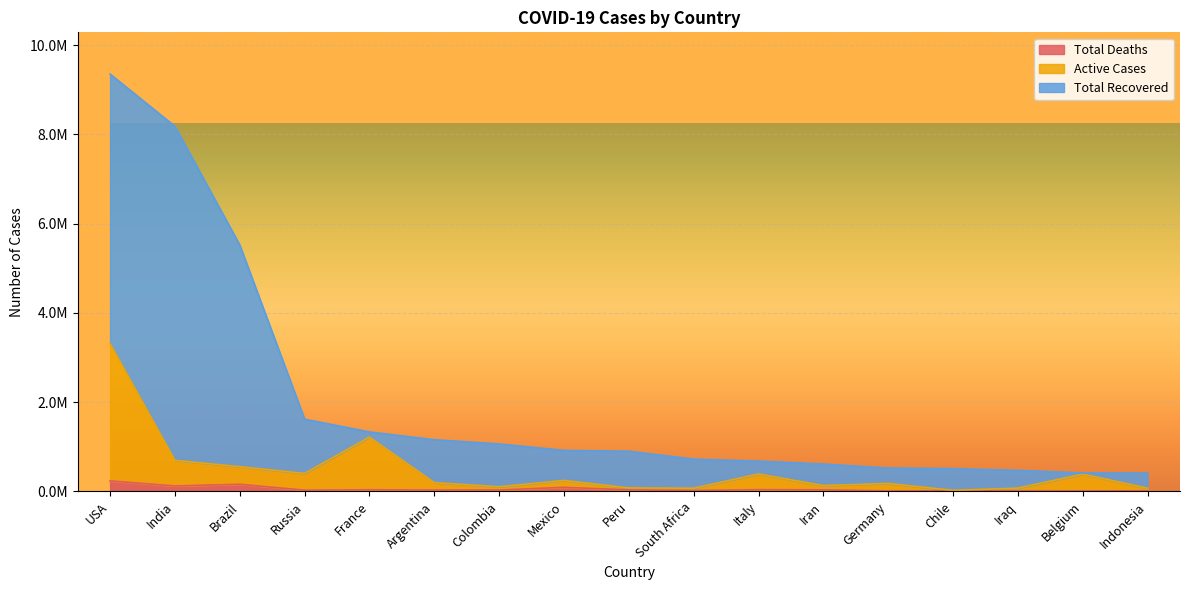

What value does the Total Deaths series have at South Africa, to the nearest 50?

19250